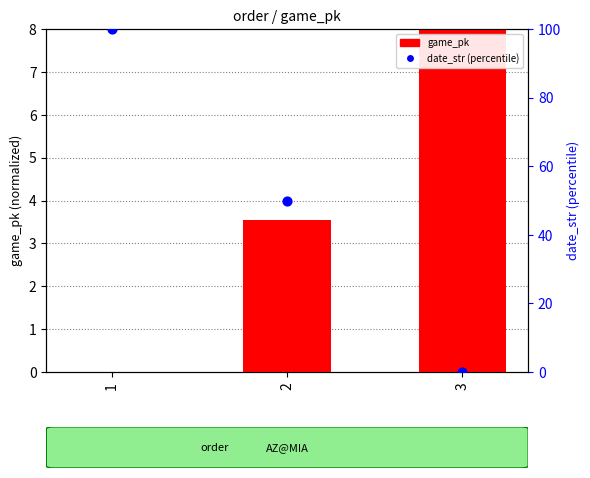

What is the total value across all series at 1?

100.0